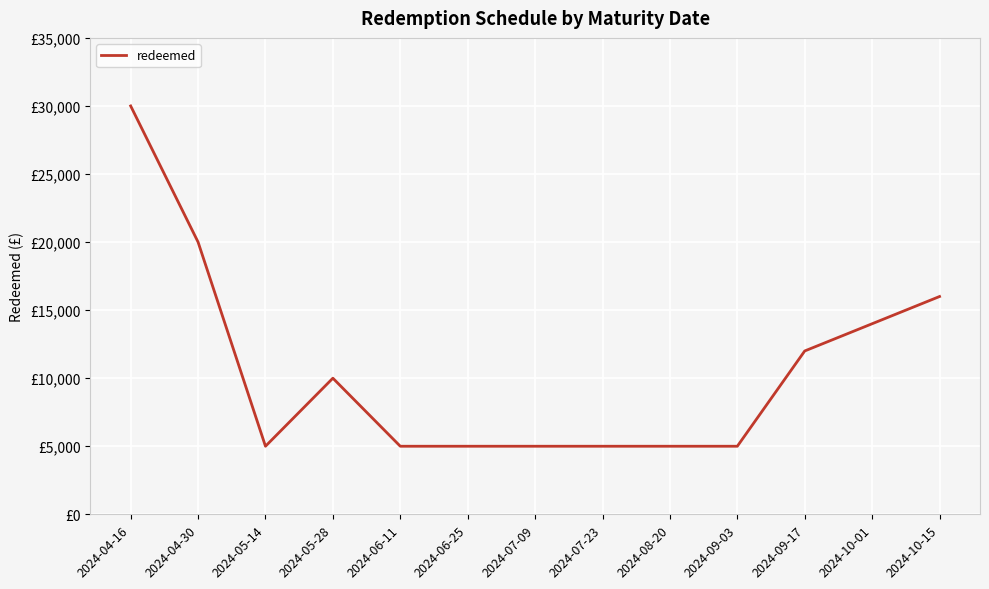

Does the chart display data point markers on the line(s)?

No